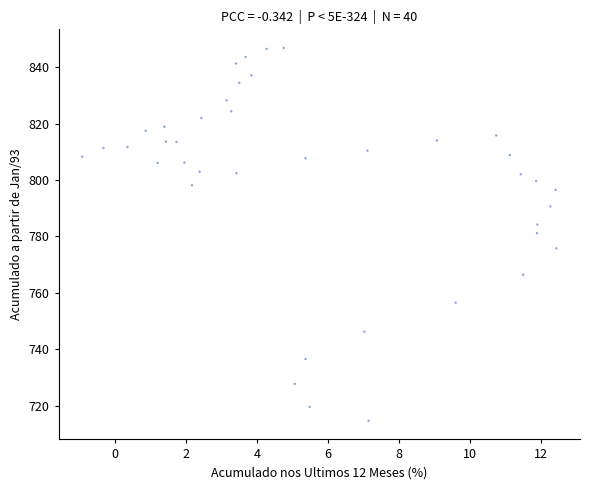

What is the range of Y values (max minus min)?

132.0